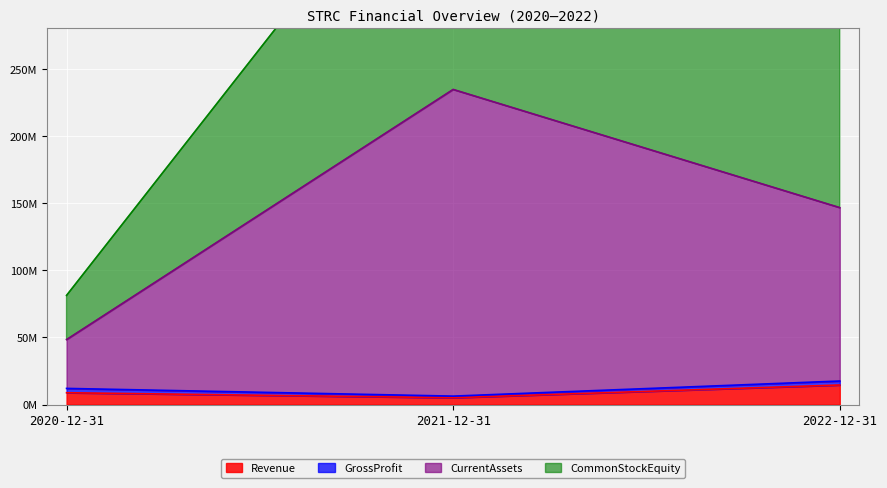

At which label is CurrentAssets closest to 141486000?

2022-12-31